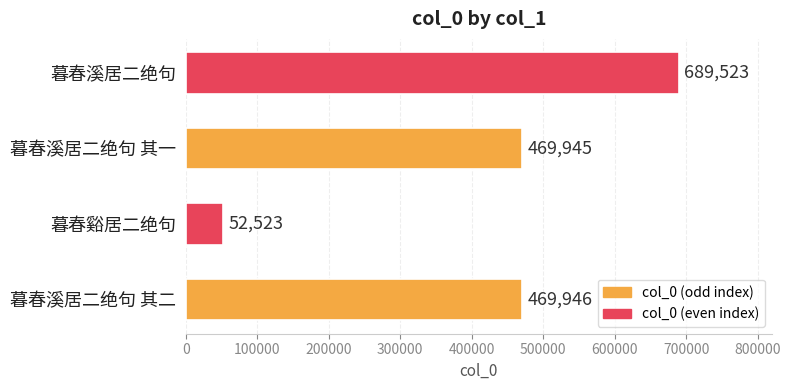

What is the difference between the values at 暮春溪居二绝句 and 暮春谿居二绝句?

637000